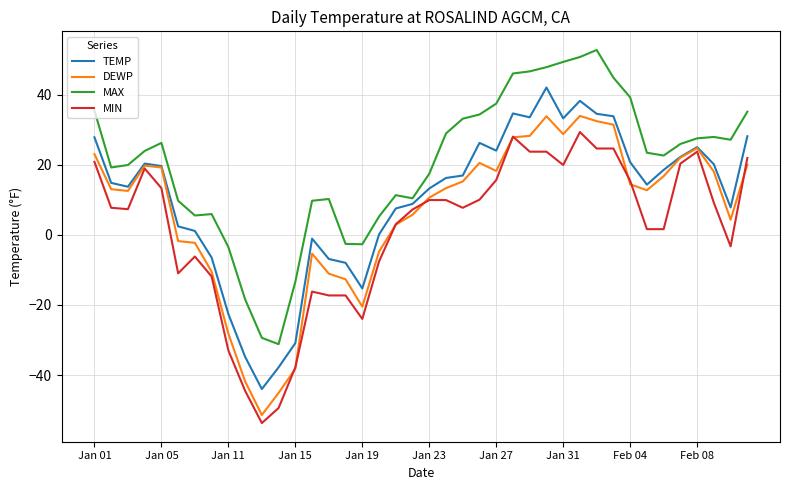

Which series has the largest total across all categories?

MAX